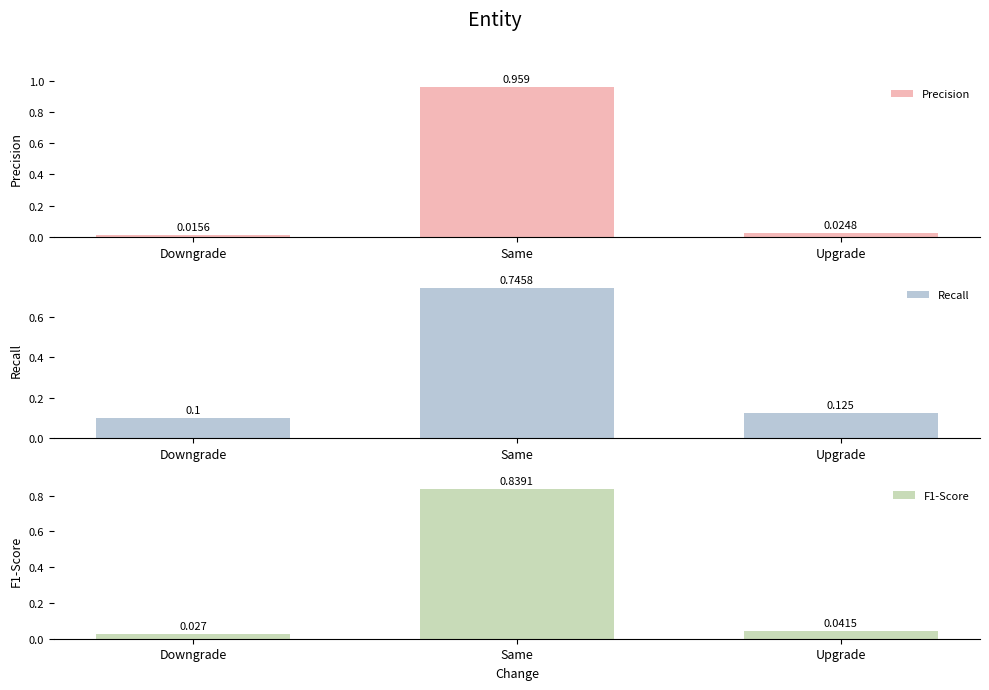

What is the difference between the highest and lowest values at Same?

0.2